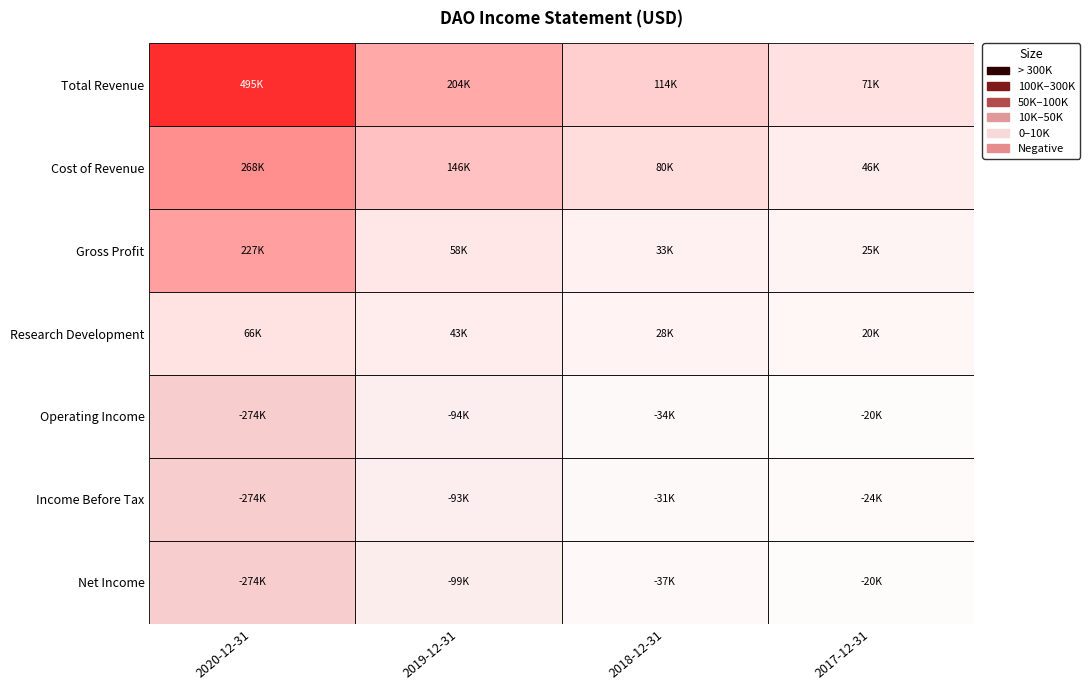

Read the Gross Profit value at 2017-12-31.

25400